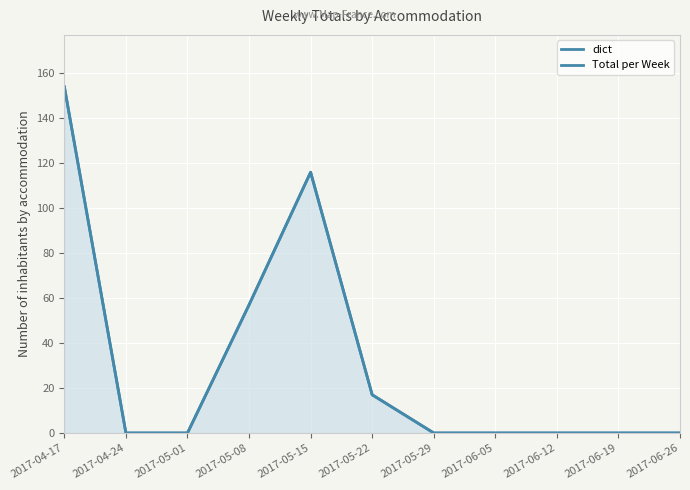

Between 2017-05-29 and 2017-04-24, which is larger?

2017-05-29